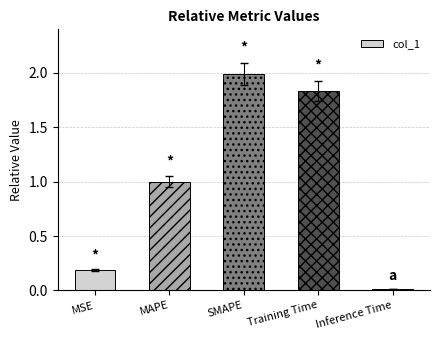

The chart shows a value of 1.0 at MAPE. True or false?

True